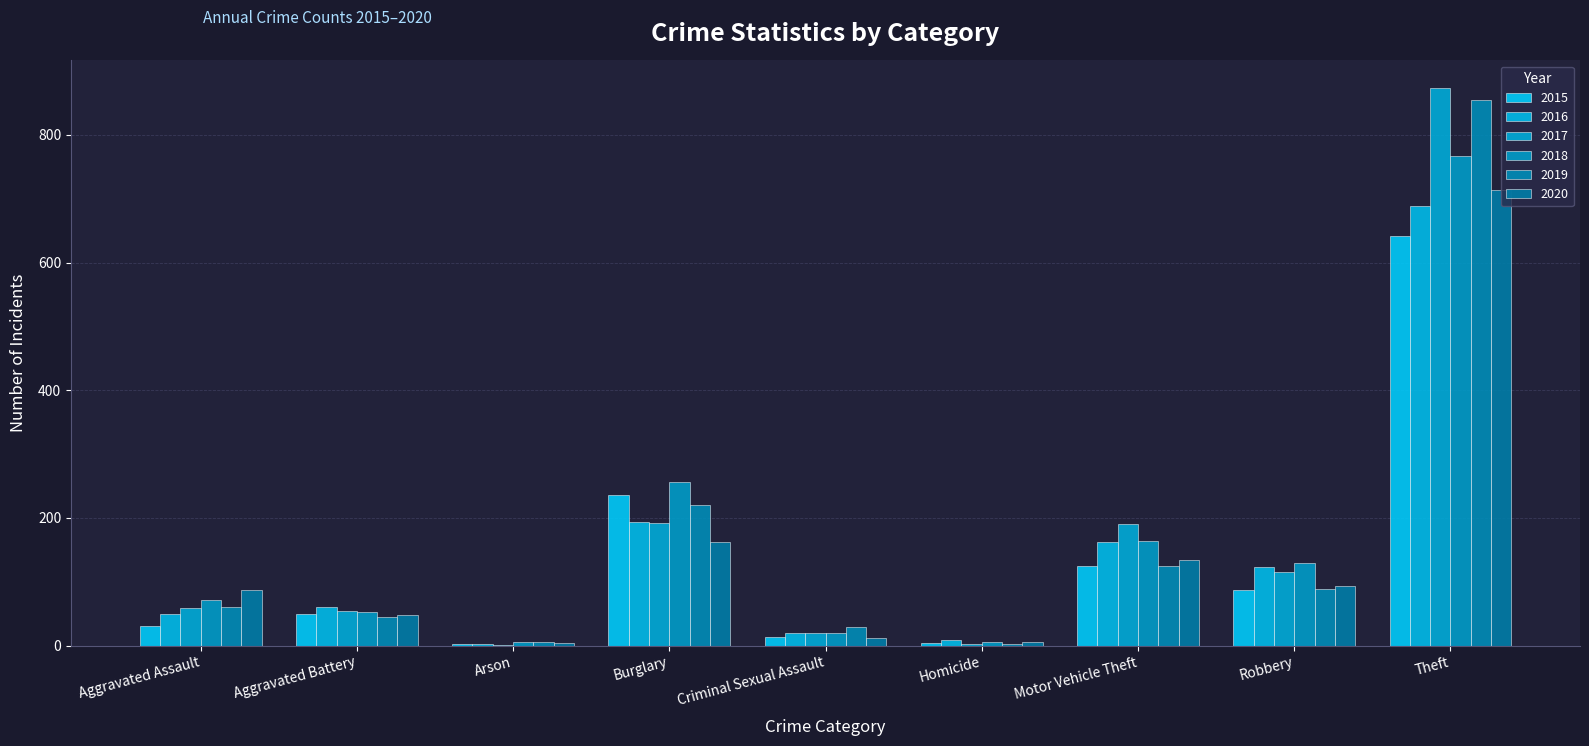

Count the number of data series in this chart.

6